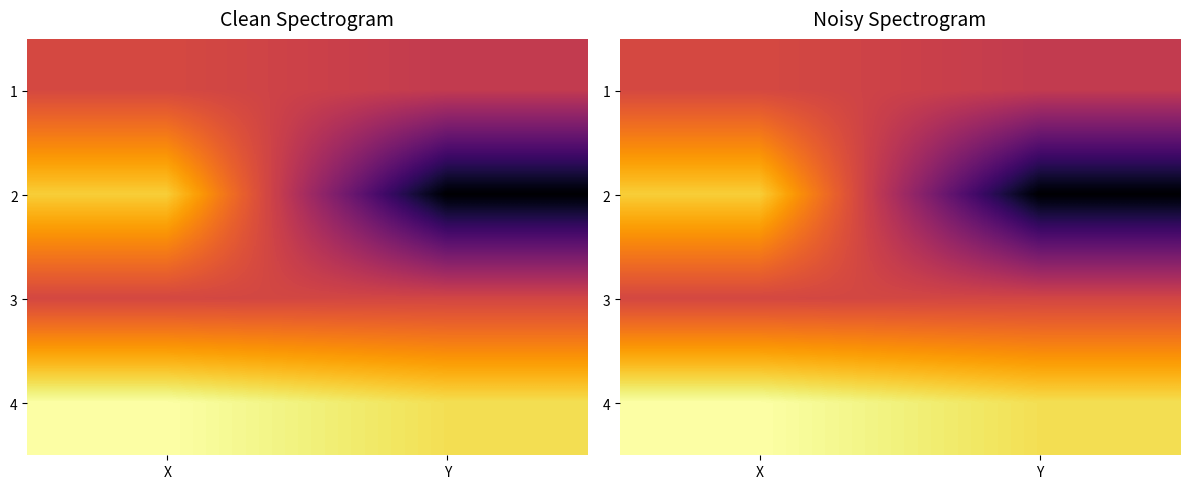

How many distinct data groups are displayed?

4